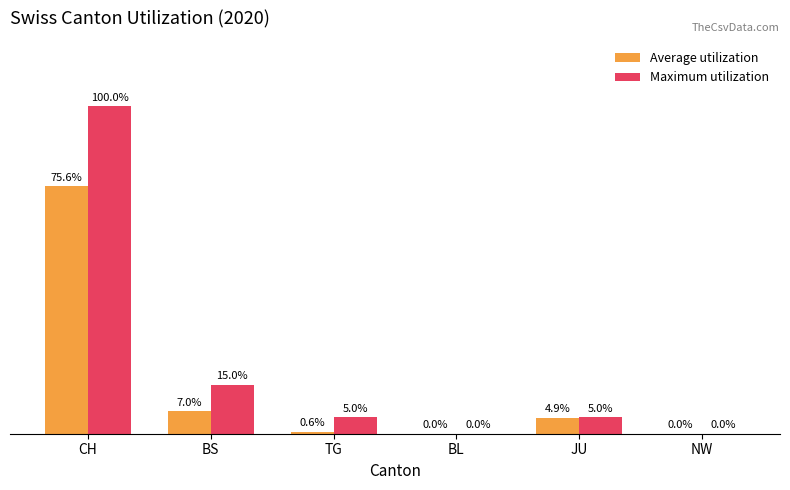

Which category has the highest value across all series?

CH